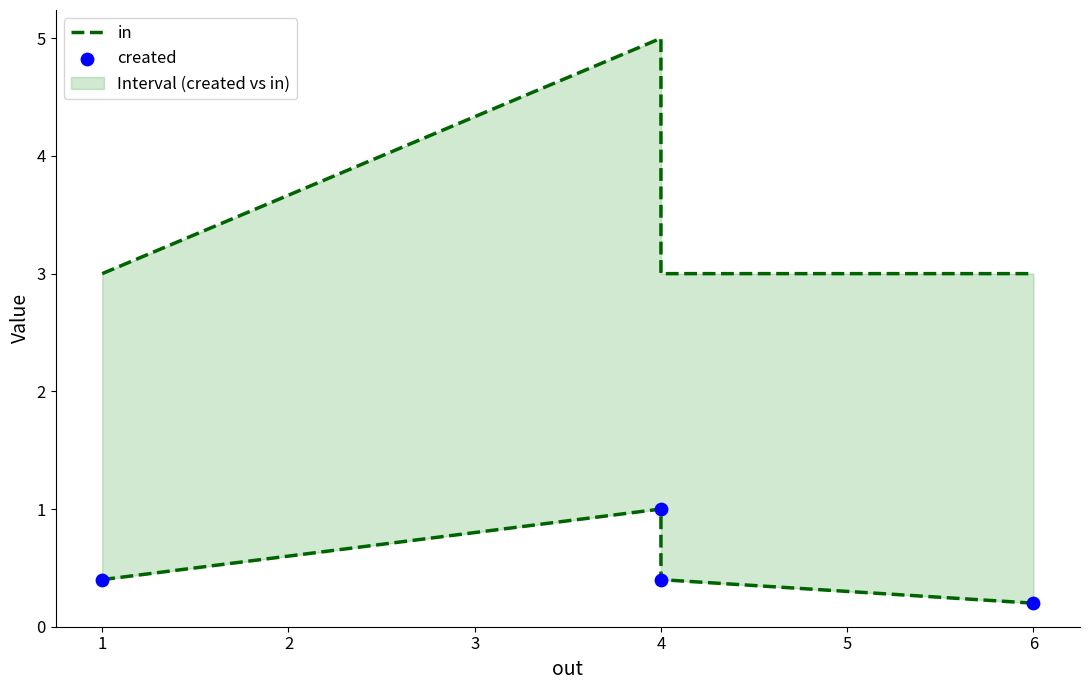

Which series contains the highest Y value?

in